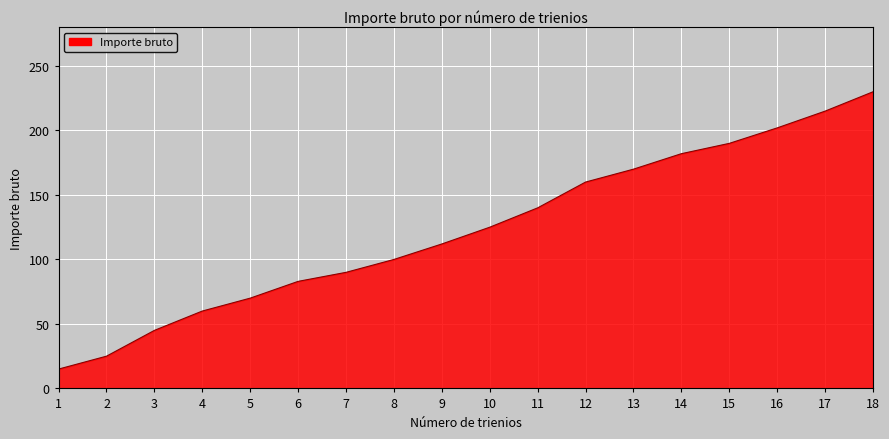

List the labels in order of value, largest first.

18, 17, 16, 15, 14, 13, 12, 11, 10, 9, 8, 7, 6, 5, 4, 3, 2, 1